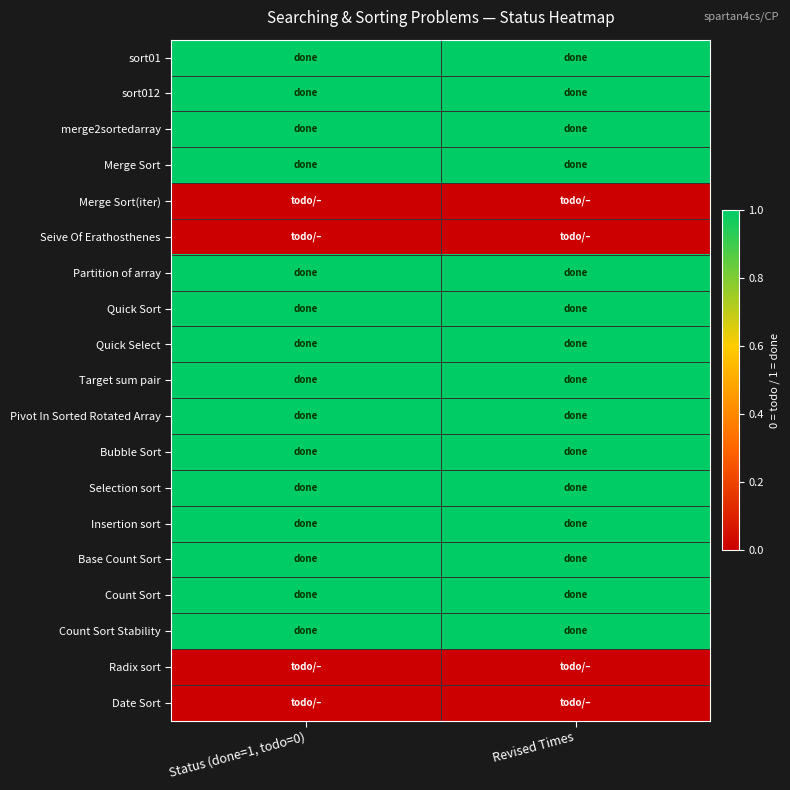

At which category is the sum across all series the highest?

Status (done=1, todo=0)